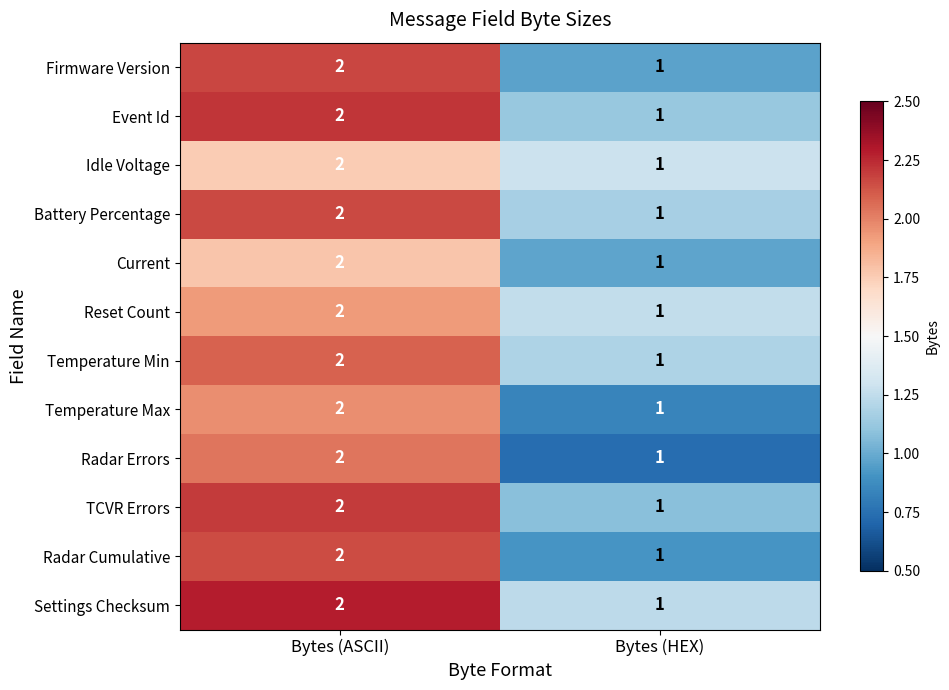

What is the sum of all Idle Voltage values?

3